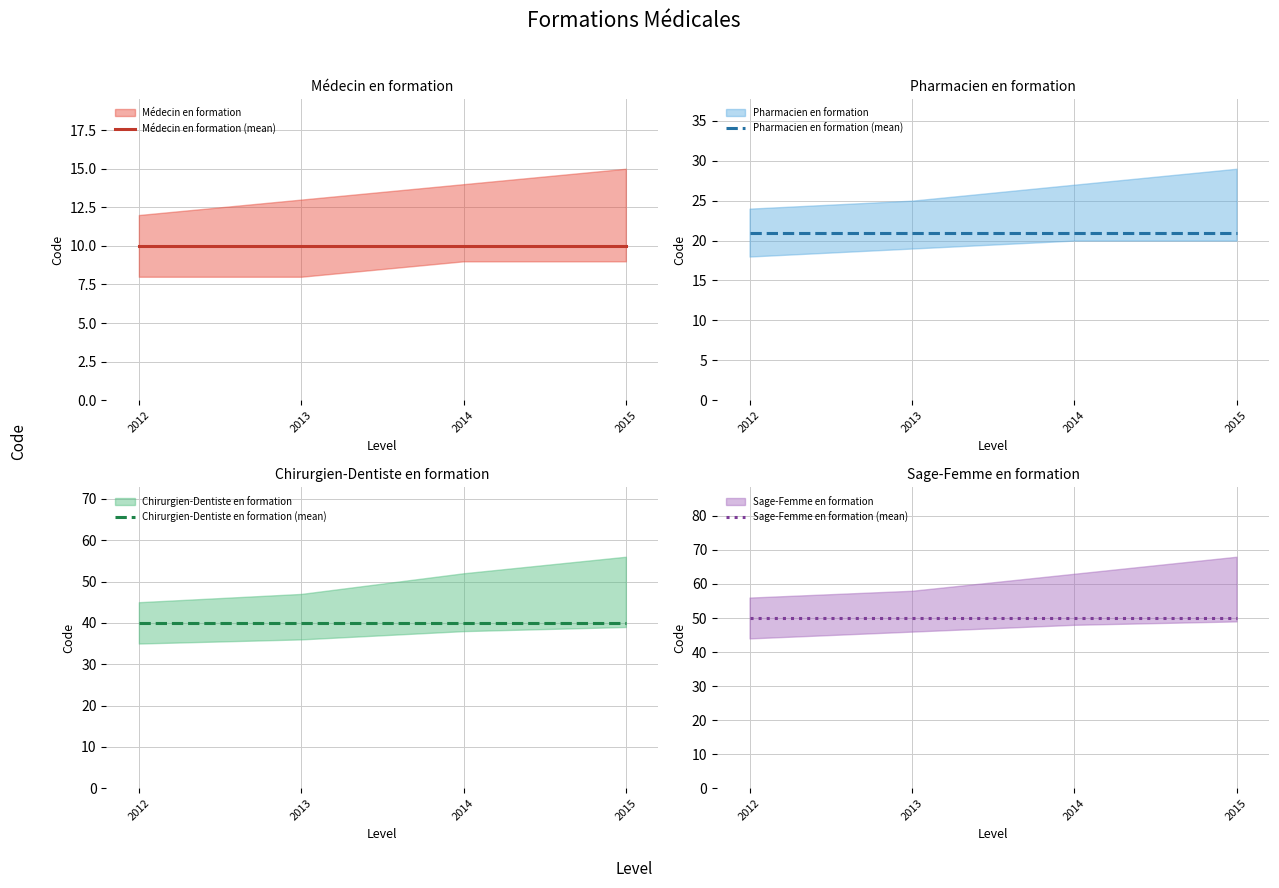

What is the total value across all series at 2012?

121